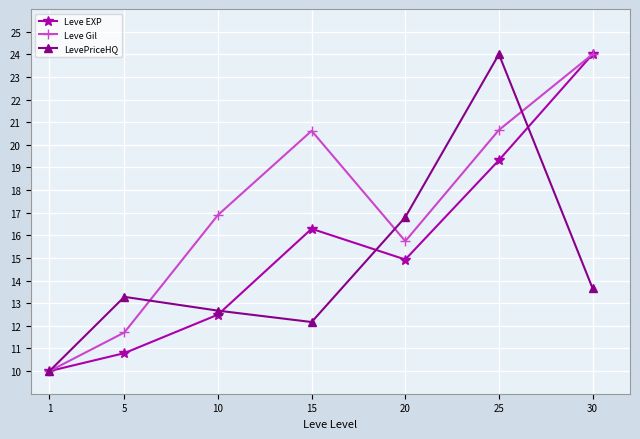

How many lines are shown in the chart?

3